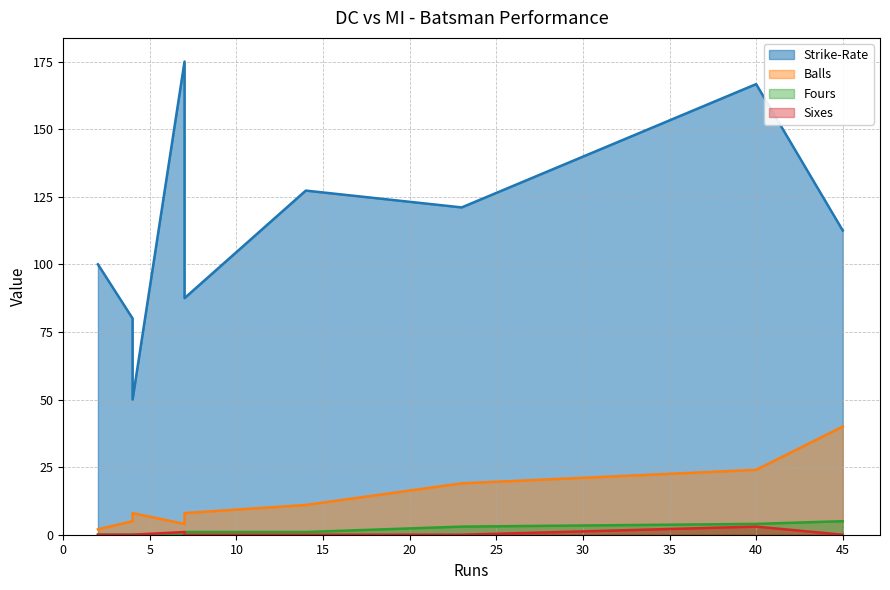

How many lines are shown in the chart?

4